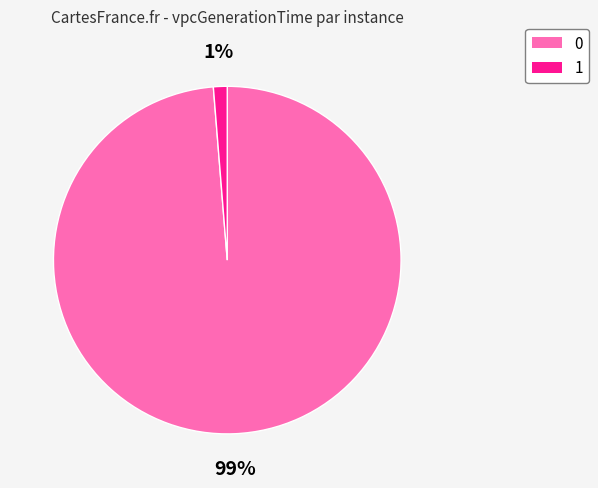

Count the number of slices in the pie.

2